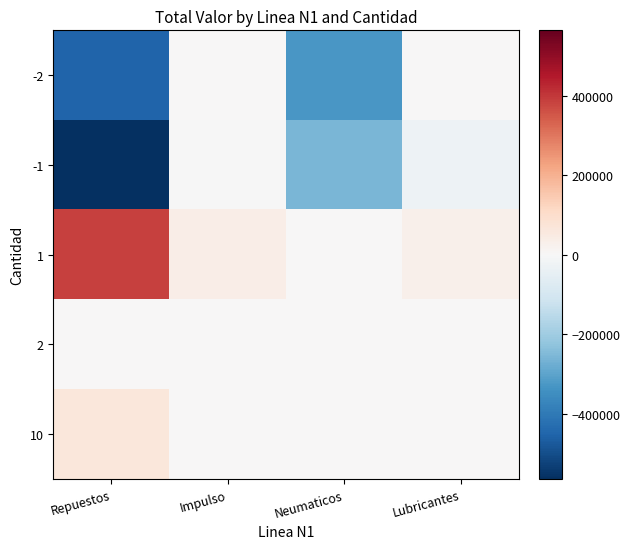

How many data points does each series have?

4